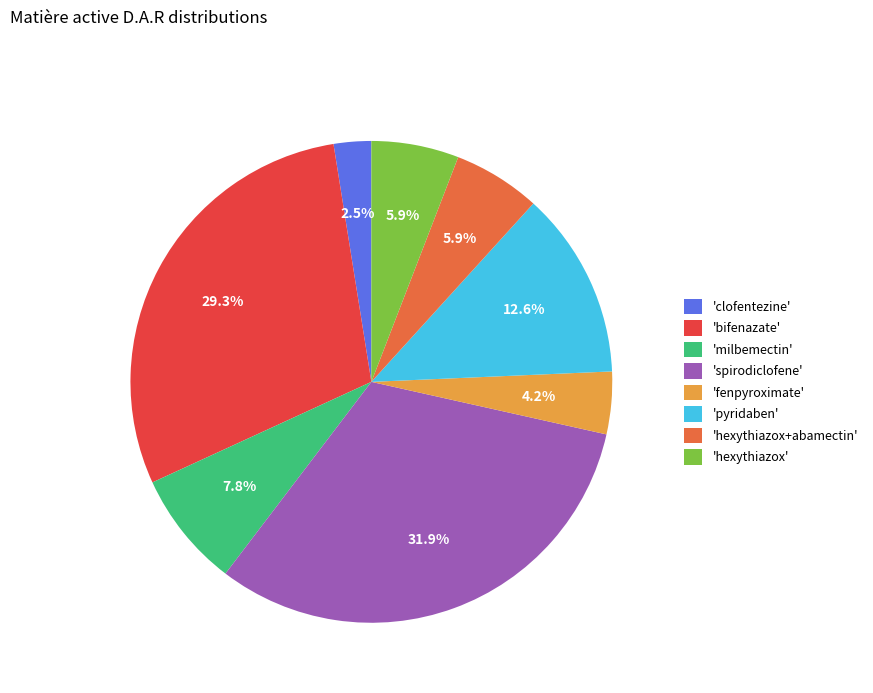

Which category has the smallest portion of the pie?

'clofentezine'